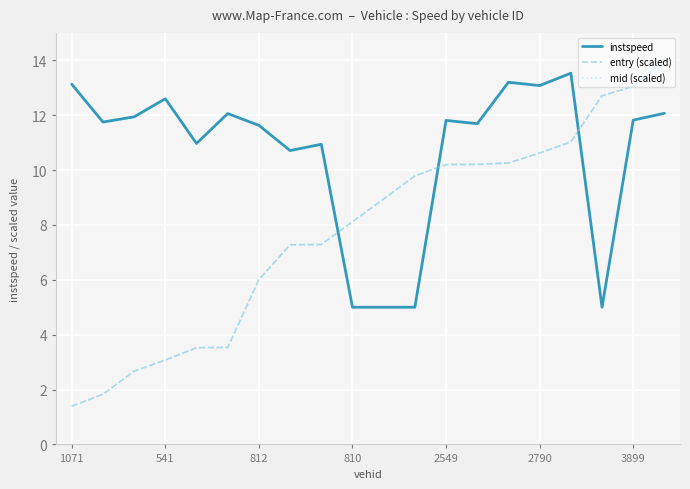

What are all the series names shown in the legend?

instspeed, entry (scaled), mid (scaled)